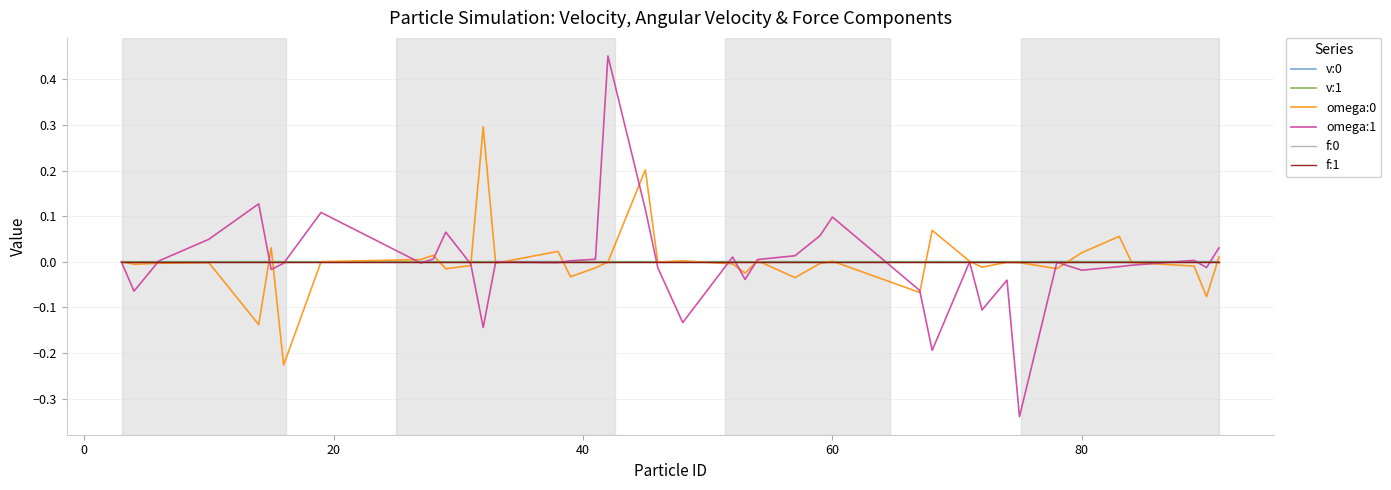

Does the chart display data point markers on the line(s)?

No